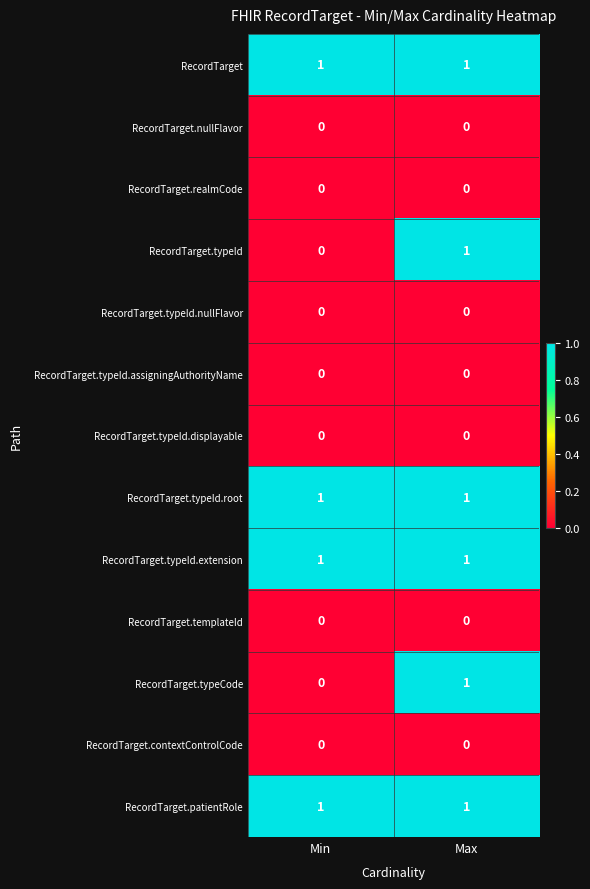

At which category is the sum across all series the highest?

Max